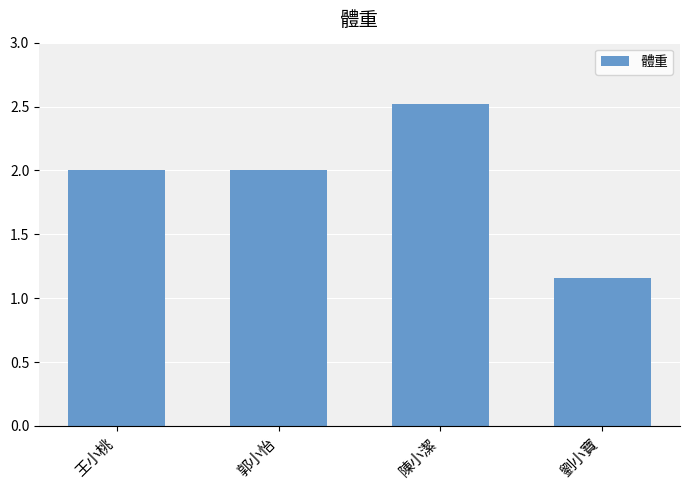

What is the sum of the values at 王小桃 and 陳小潔?

4.5